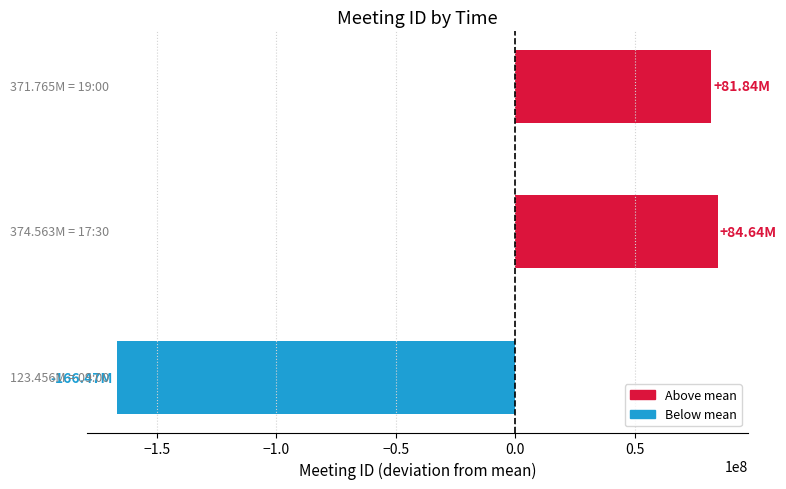

What is the difference between the maximum and minimum values?

251106997.0